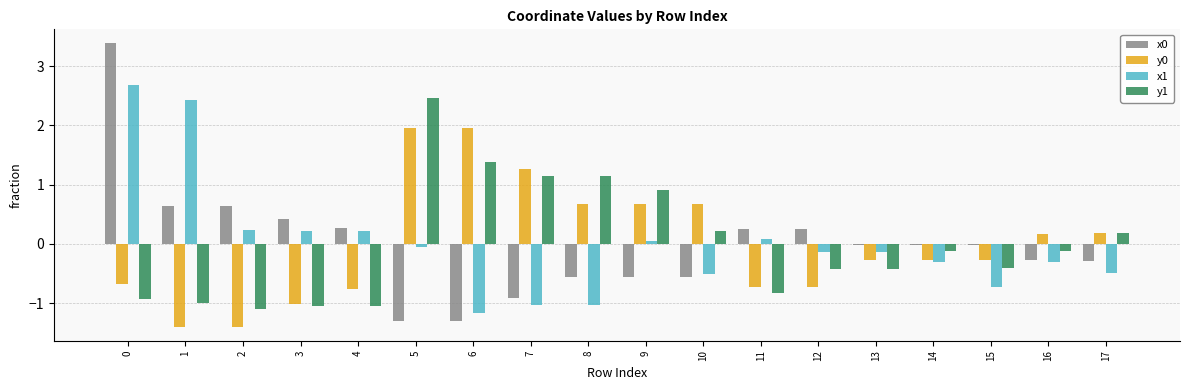

What is the minimum value shown in the chart?

-1.4